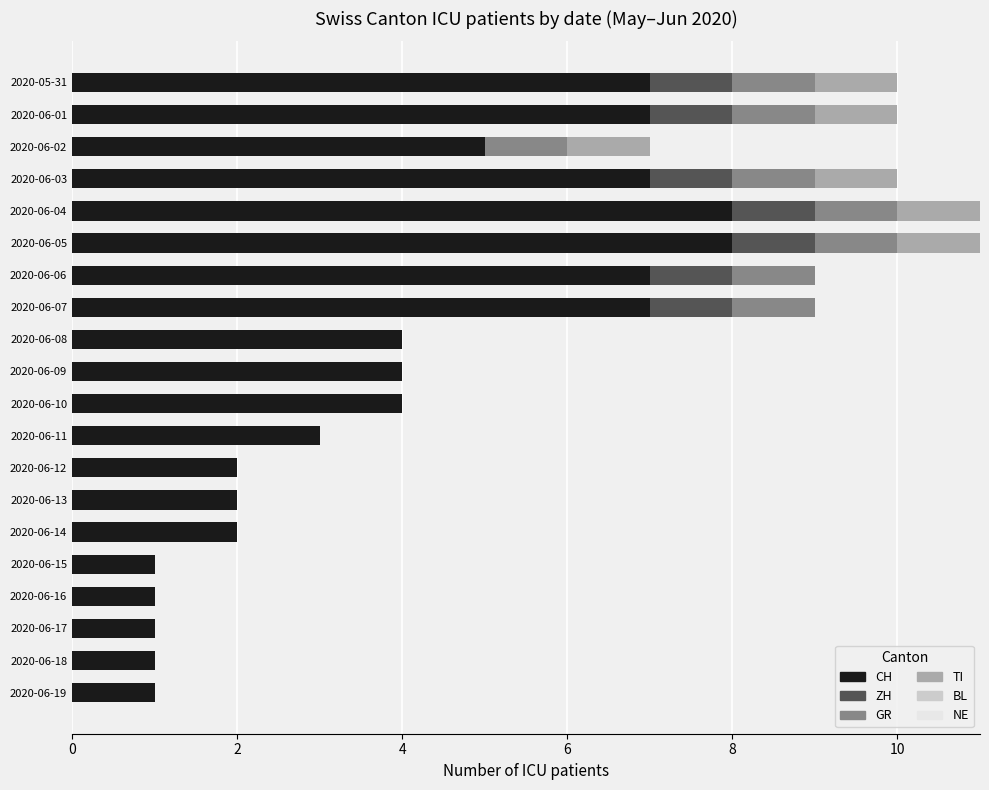

What is the total value across all series at 2020-06-10?

4